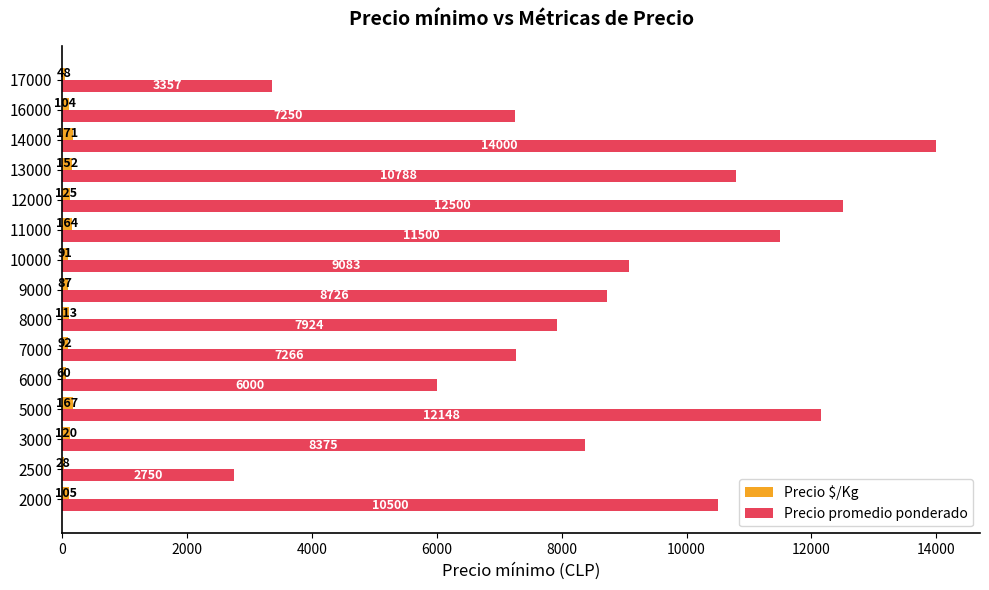

True or false: Precio promedio ponderado has a value of 11500.0 at 11000.

True